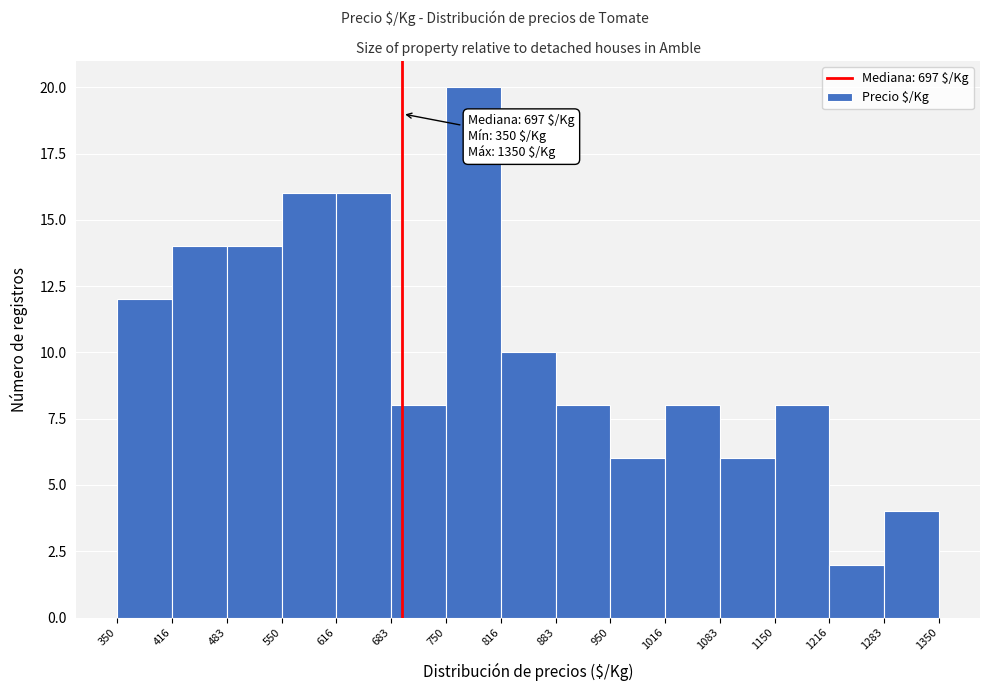

Over which range of the x-axis is the bar tallest?

750 to 816